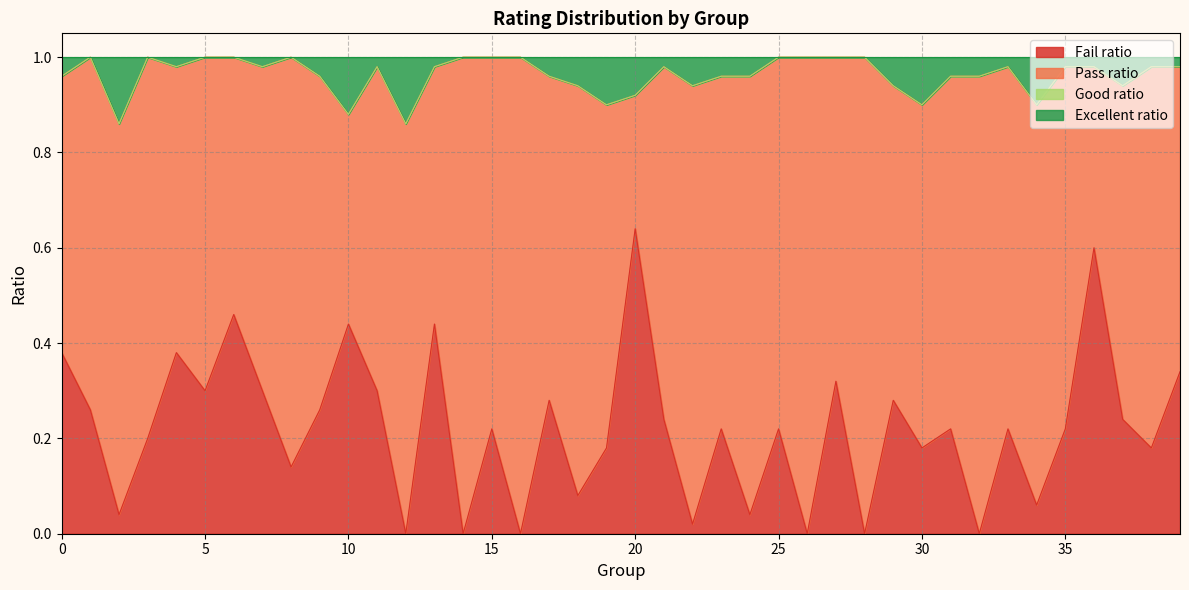

At which label does Fail ratio reach its peak?

20